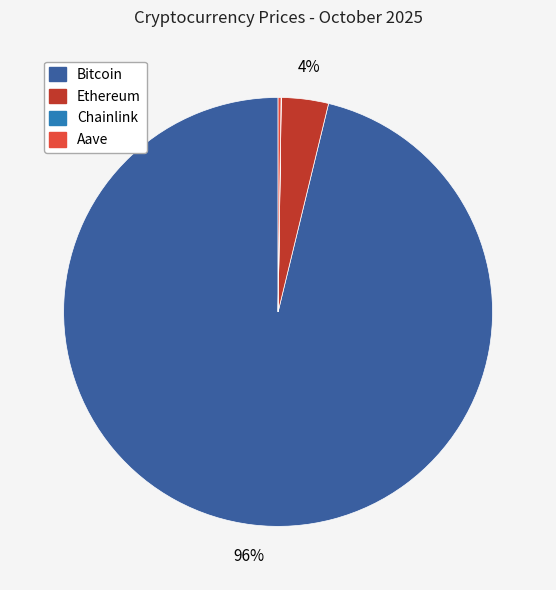

To the nearest percent, what is the difference between the largest and smallest slice percentages?

96%